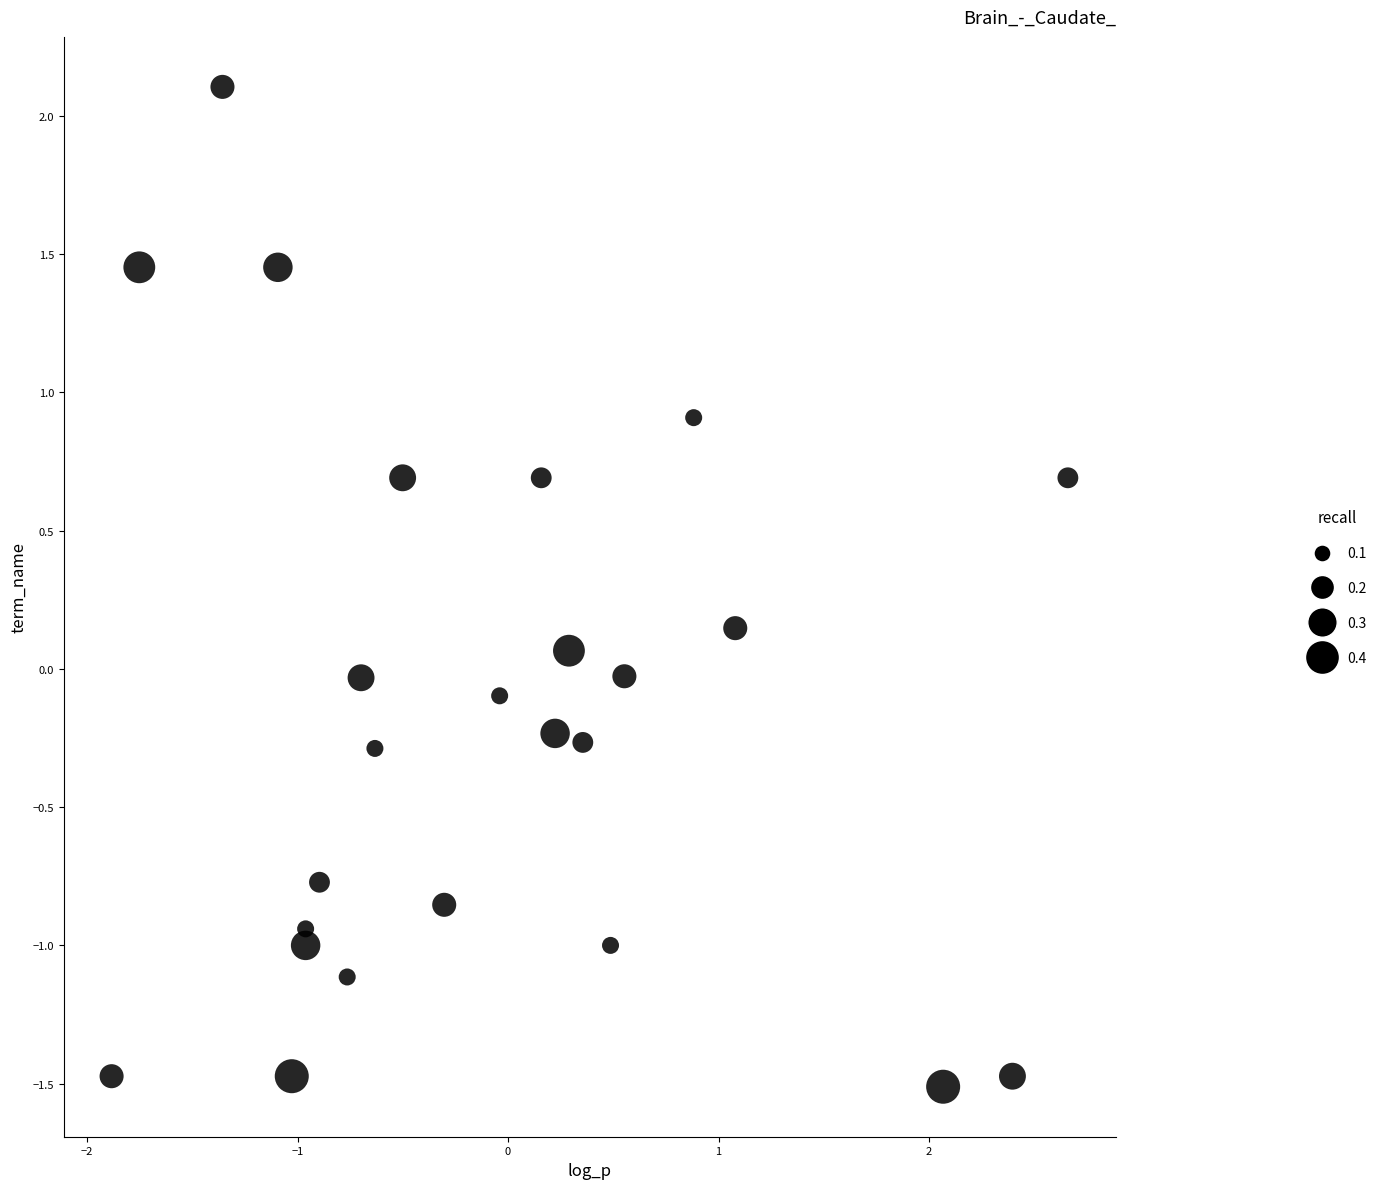

What is the range of Y values (max minus min)?

3.6